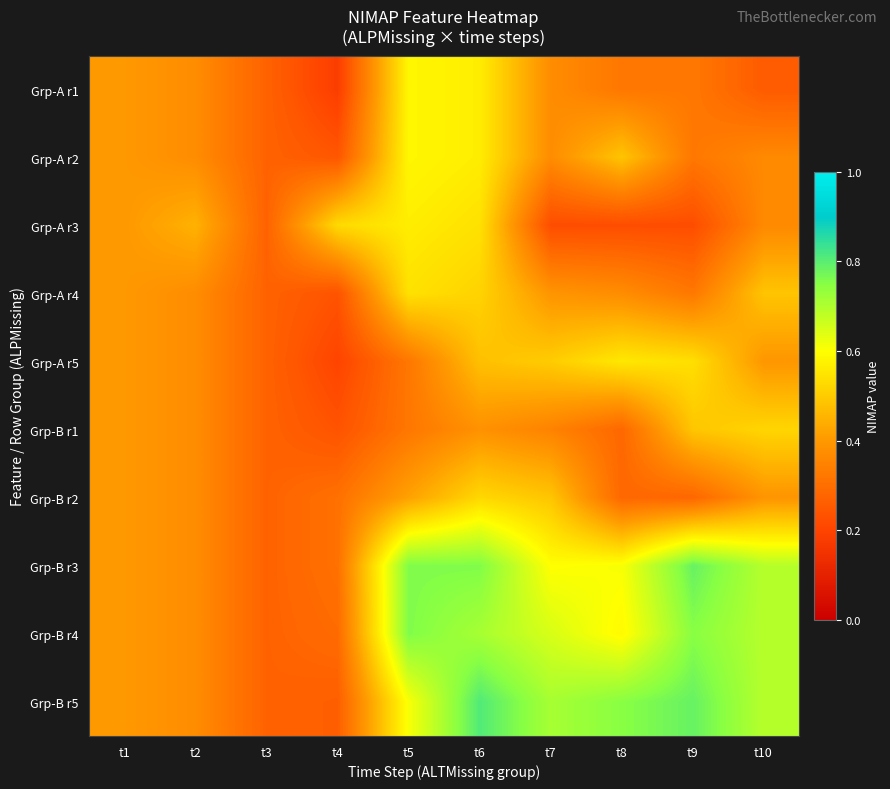

At which category is the sum across all series the highest?

t6